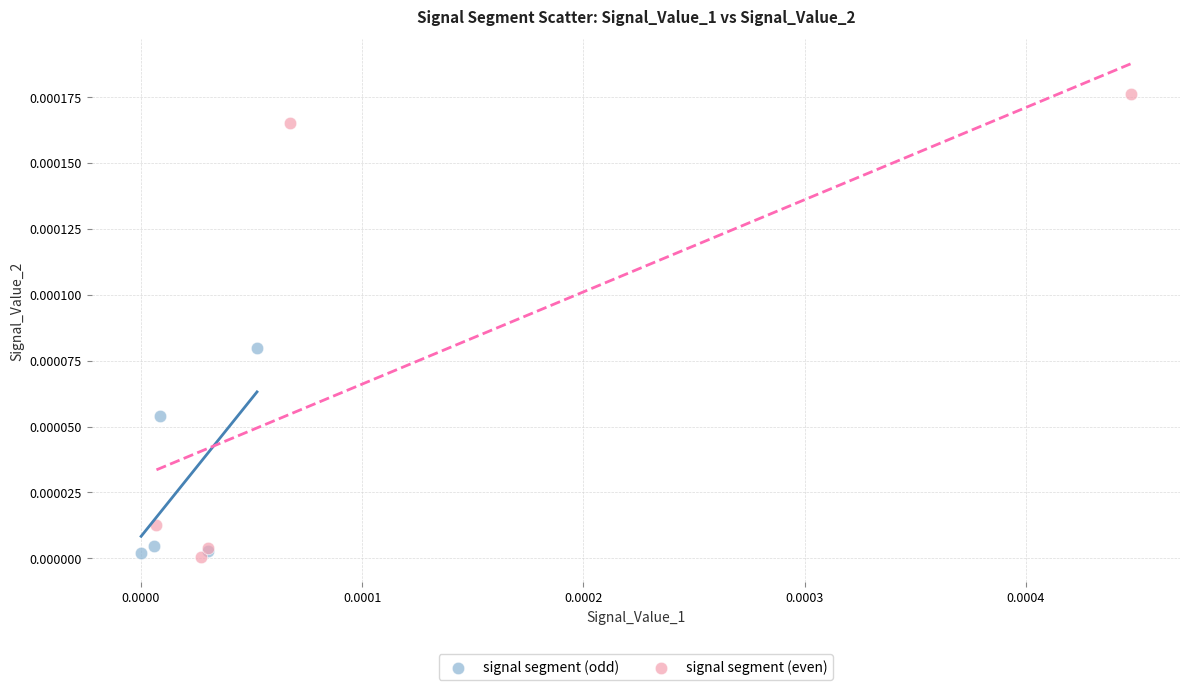

What are all the series names shown in the legend?

signal segment (odd), signal segment (even)